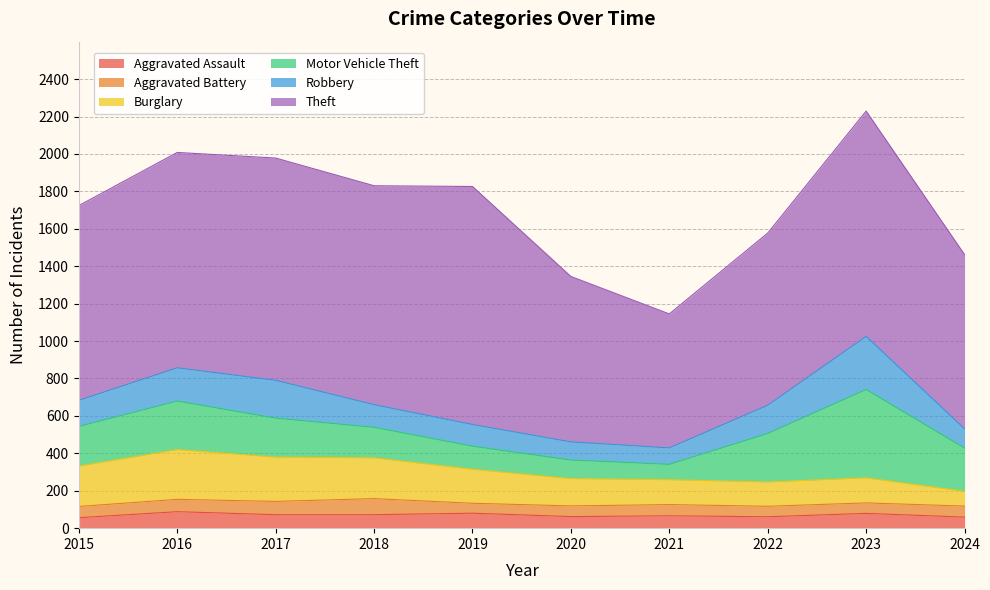

Which category has the lowest value in the Robbery series?

2021